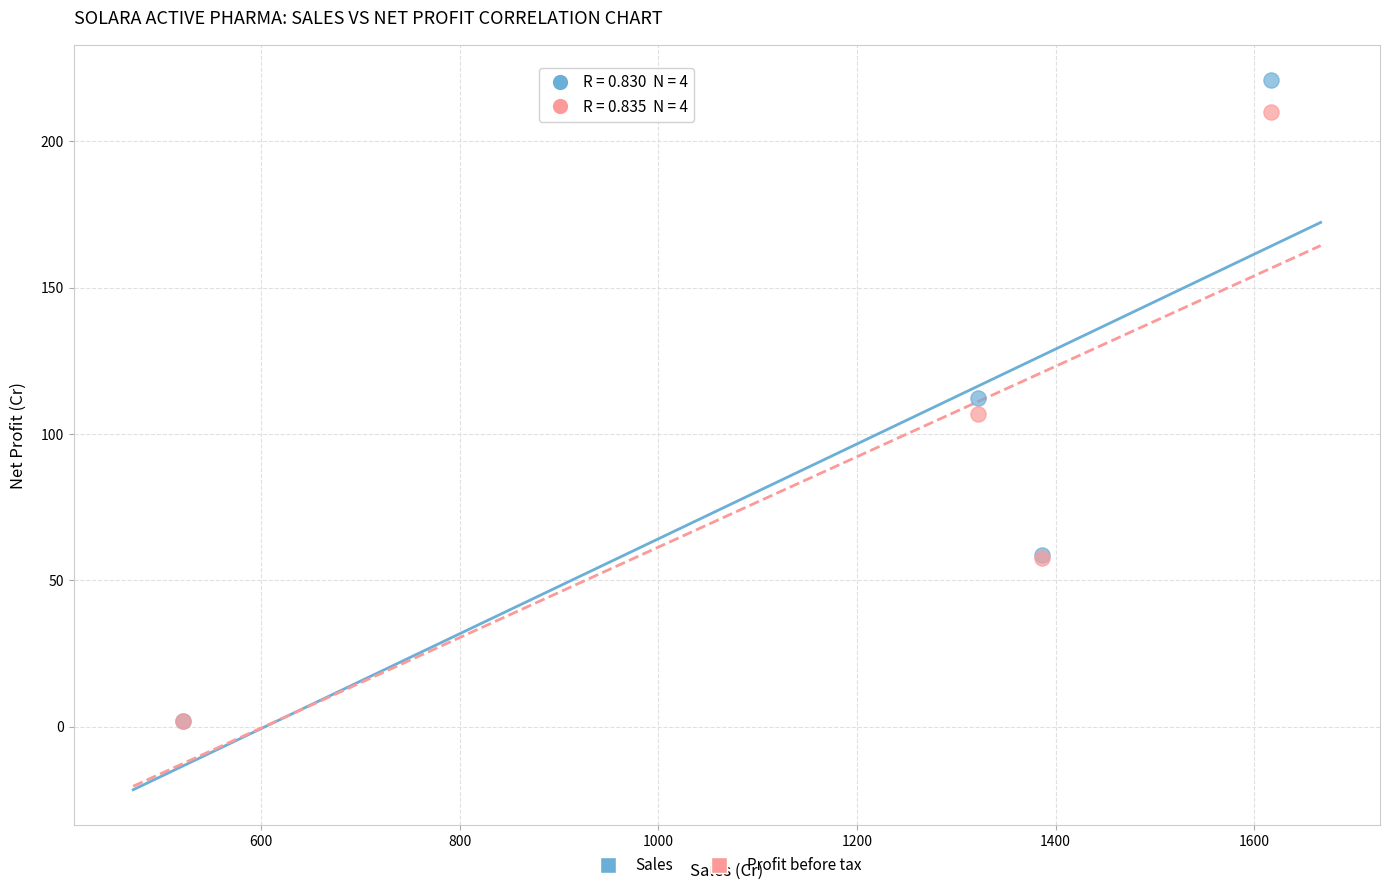

What are all the series names shown in the legend?

Sales, Profit before tax